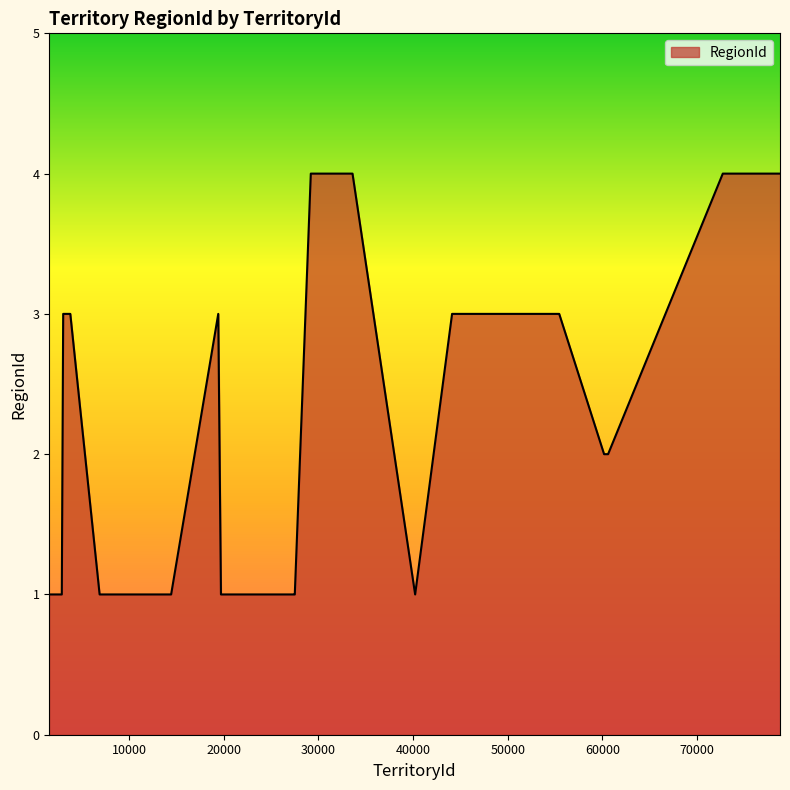

What is the difference between the maximum and minimum values?

3